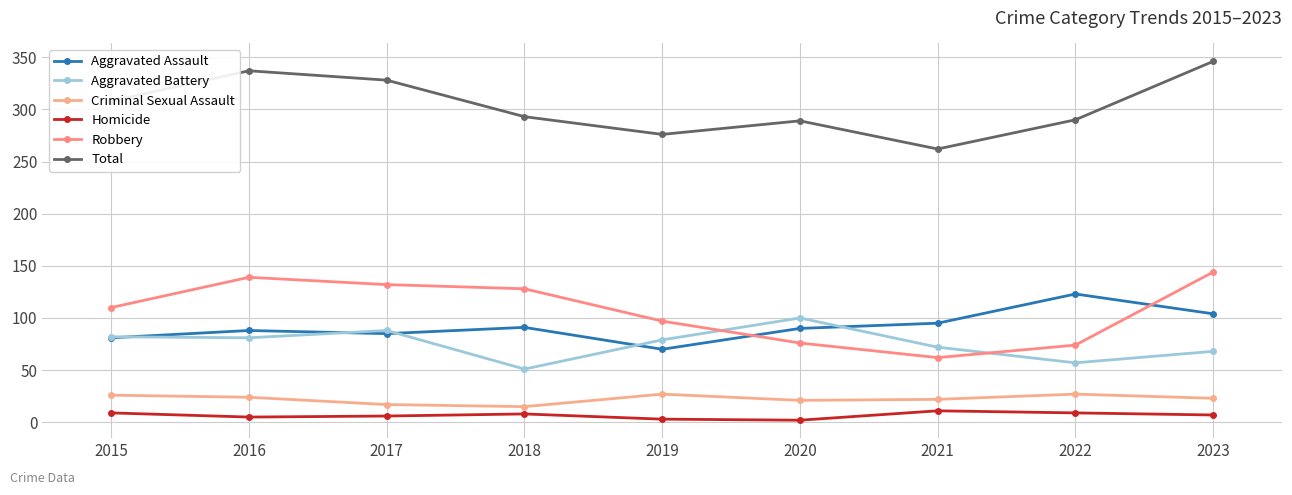

The value of Aggravated Battery at 2015 is 82. True or false?

True